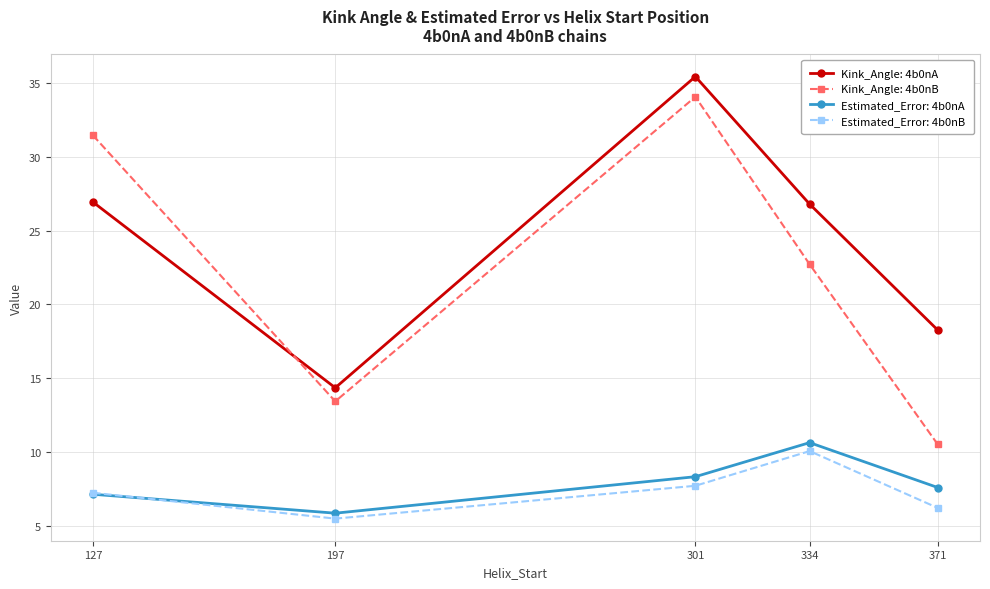

What is the value of the Estimated_Error: 4b0nA point at the 5th from the left?

7.6